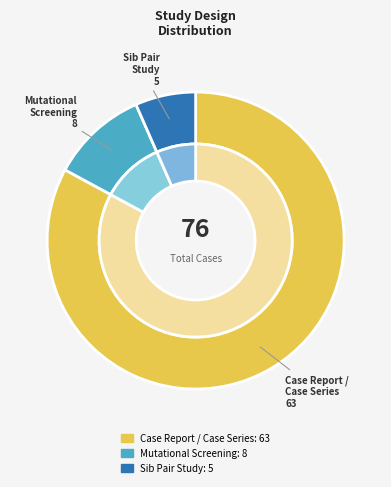

True or false: Case report/case series accounts for 26% of the total.

False